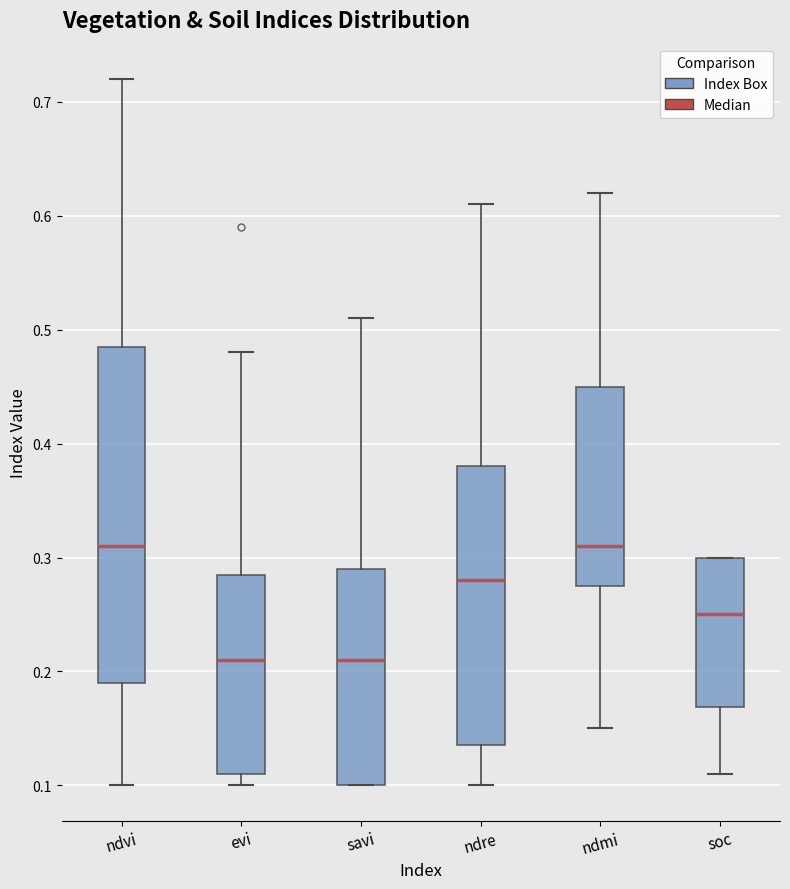

Reading left to right, read every box against the y-axis: the position of its median line, the range the box covers, and the ends of its whiskers. The values are not printed on the chart, so give them approximately, as read against the axis.

ndvi: median 0.31, box 0.19 to 0.49, whiskers 0.10 to 0.72
evi: median 0.21, box 0.11 to 0.29, whiskers 0.10 to 0.48
savi: median 0.21, box 0.10 to 0.29, whiskers 0.10 to 0.51
ndre: median 0.28, box 0.14 to 0.38, whiskers 0.10 to 0.61
ndmi: median 0.31, box 0.28 to 0.45, whiskers 0.15 to 0.62
soc: median 0.25, box 0.17 to 0.30, whiskers 0.11 to 0.30